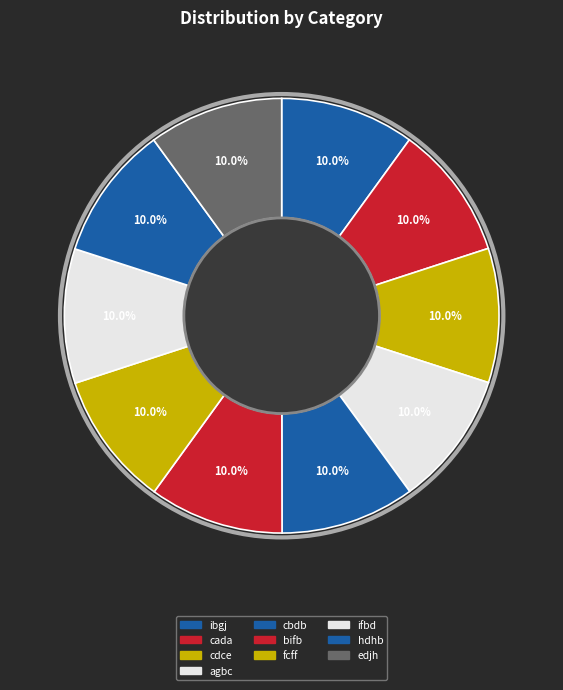

Rank the categories by value from highest to lowest.

edjh, hdhb, bifb, fcff, ifbd, agbc, cbdb, cada, cdce, ibgj